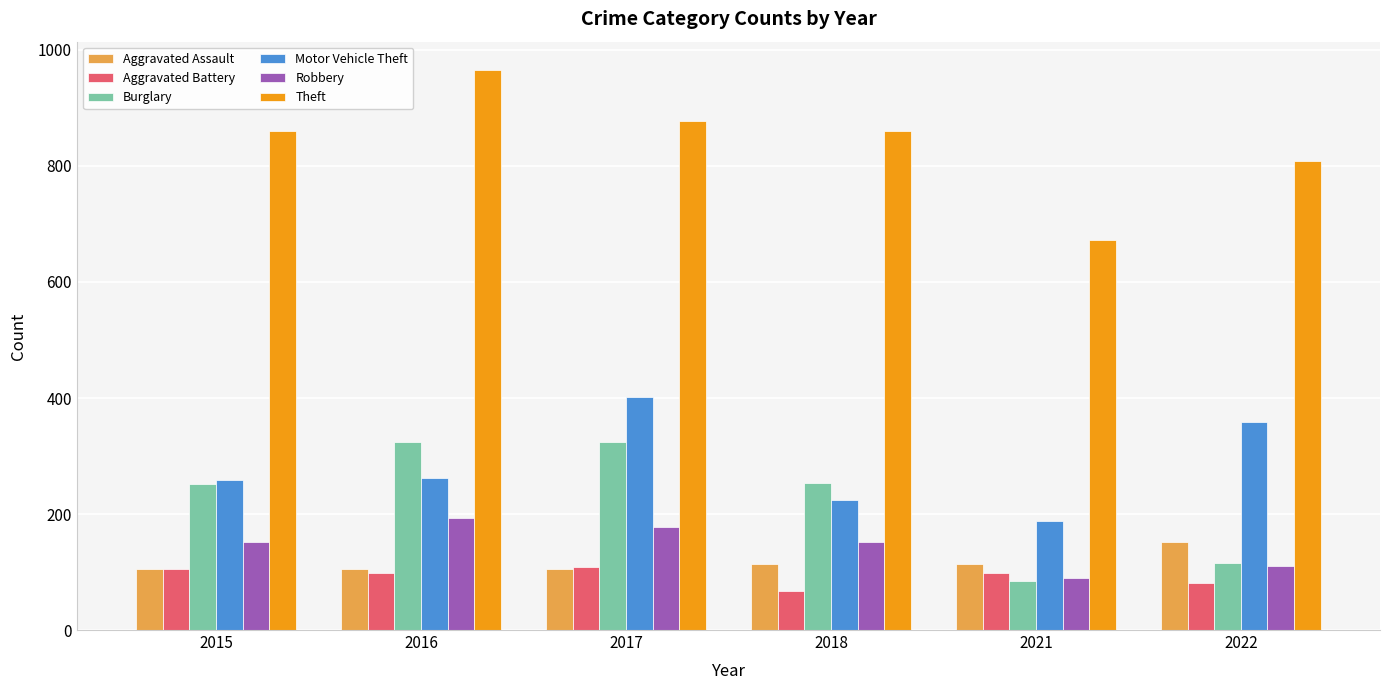

True or false: Aggravated Battery has a value of 32 at 2021.

False